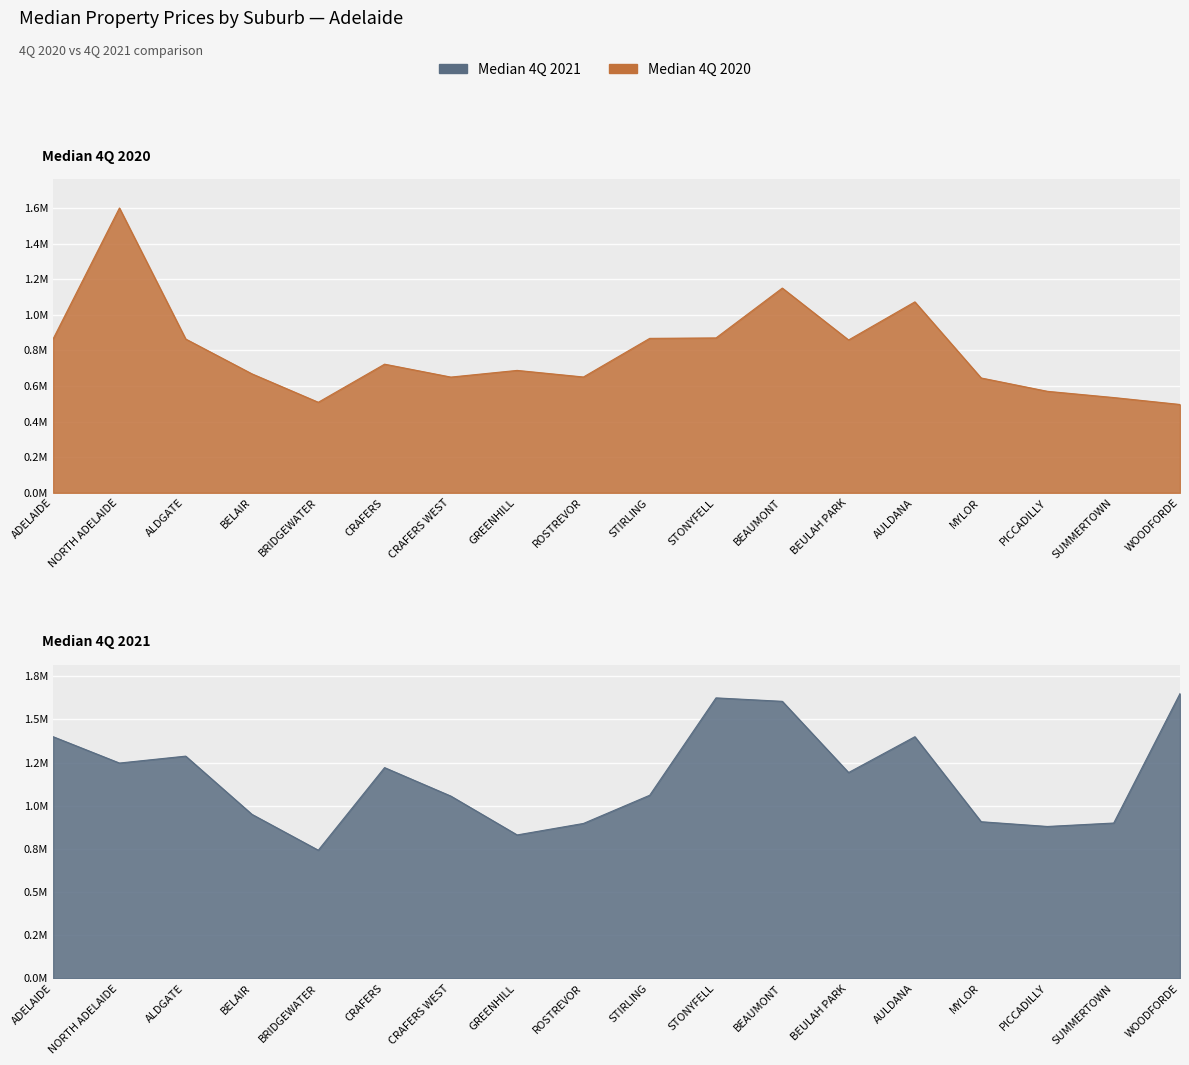

True or false: Median 4Q 2021 has a value of 1428032 at MYLOR.

False